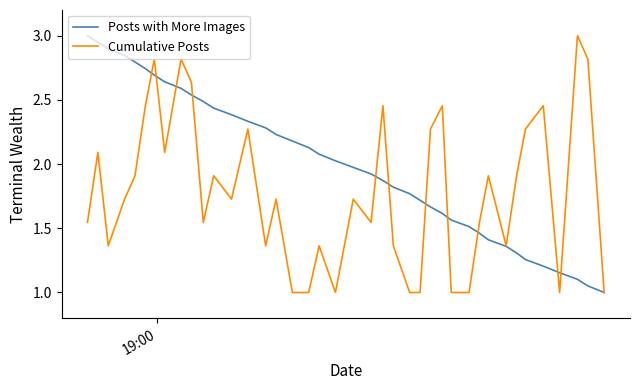

What is the smallest value displayed?

1.0